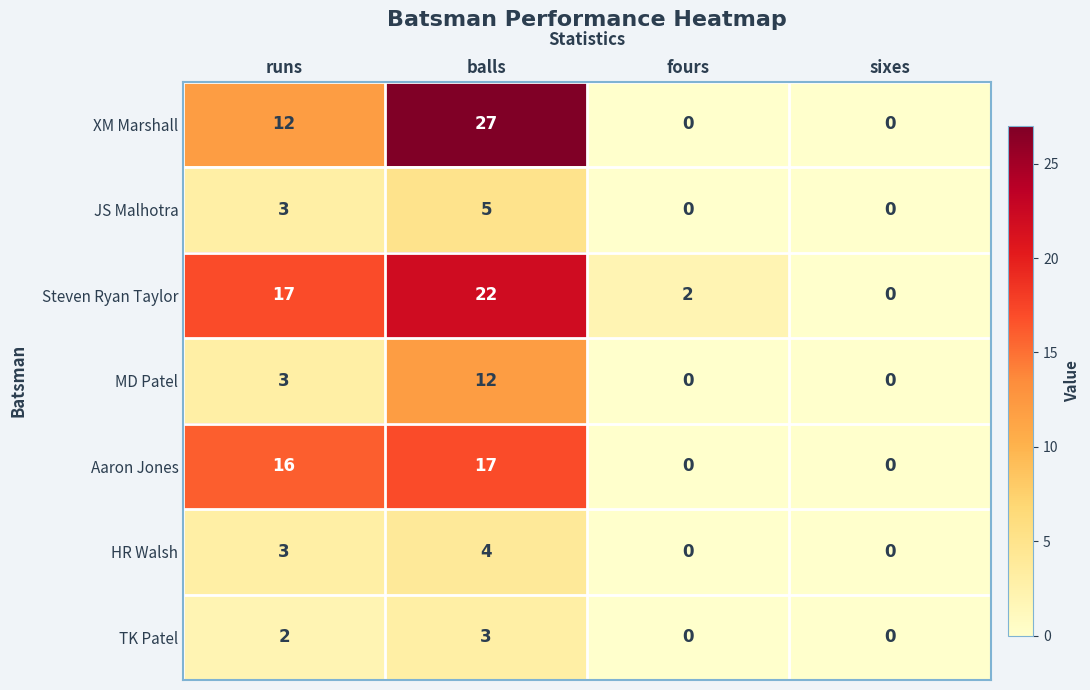

The value of Aaron Jones at fours is 0. True or false?

True